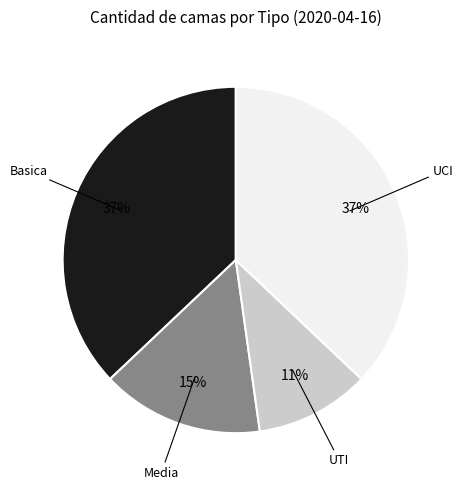

Does any single category account for the majority?

No